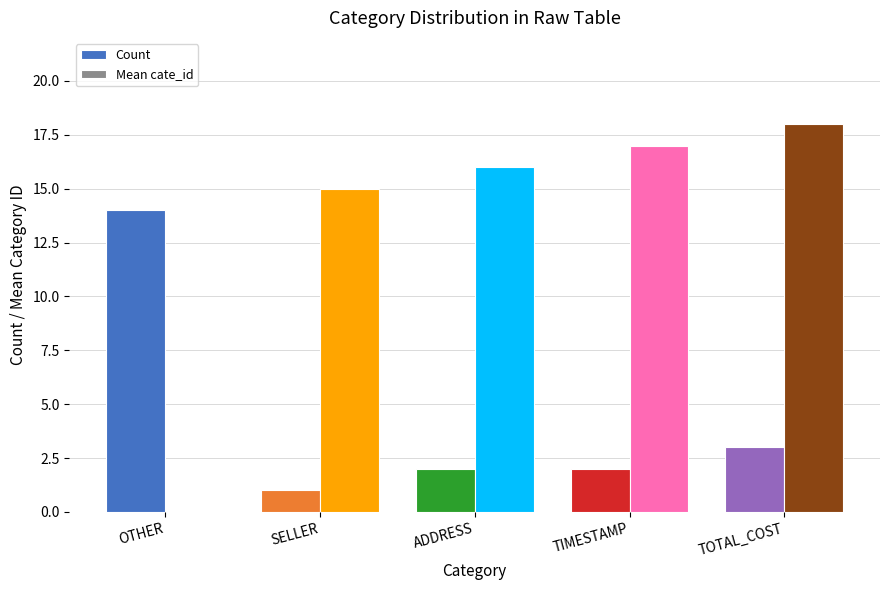

At which category is the sum across all series the highest?

TOTAL_COST